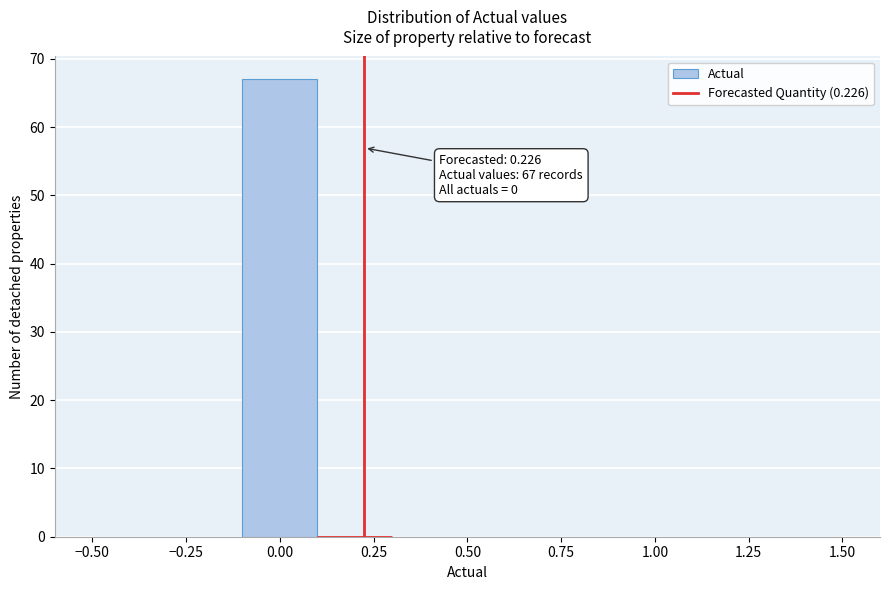

Which range on the x-axis has the tallest bar?

-0.1 to 0.1